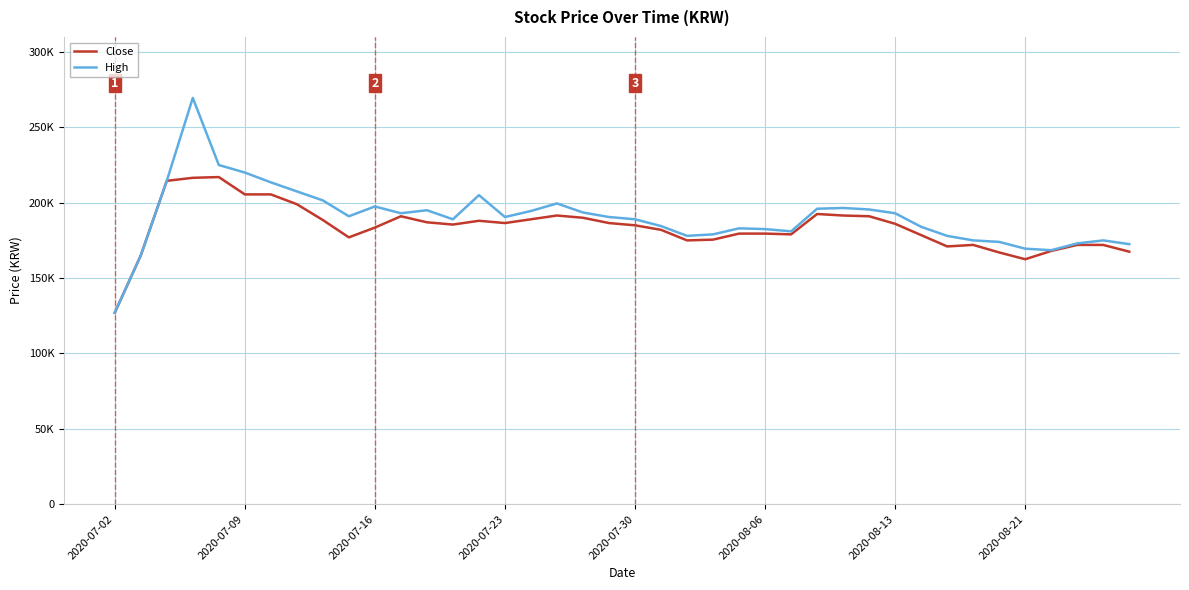

True or false: High and Close cross at least once.

False